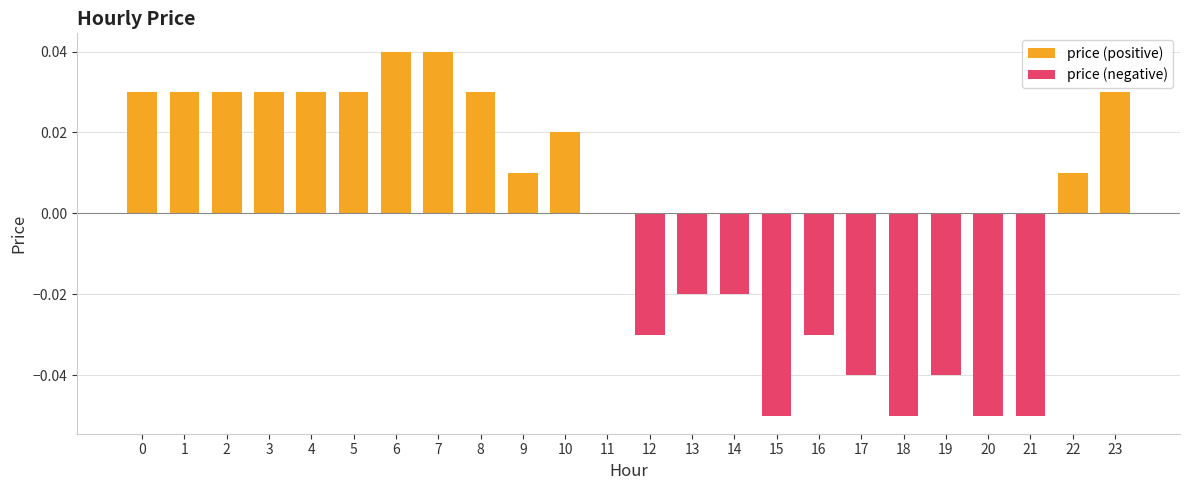

Rank the series by their maximum value, from lowest to highest.

price (negative), price (positive)